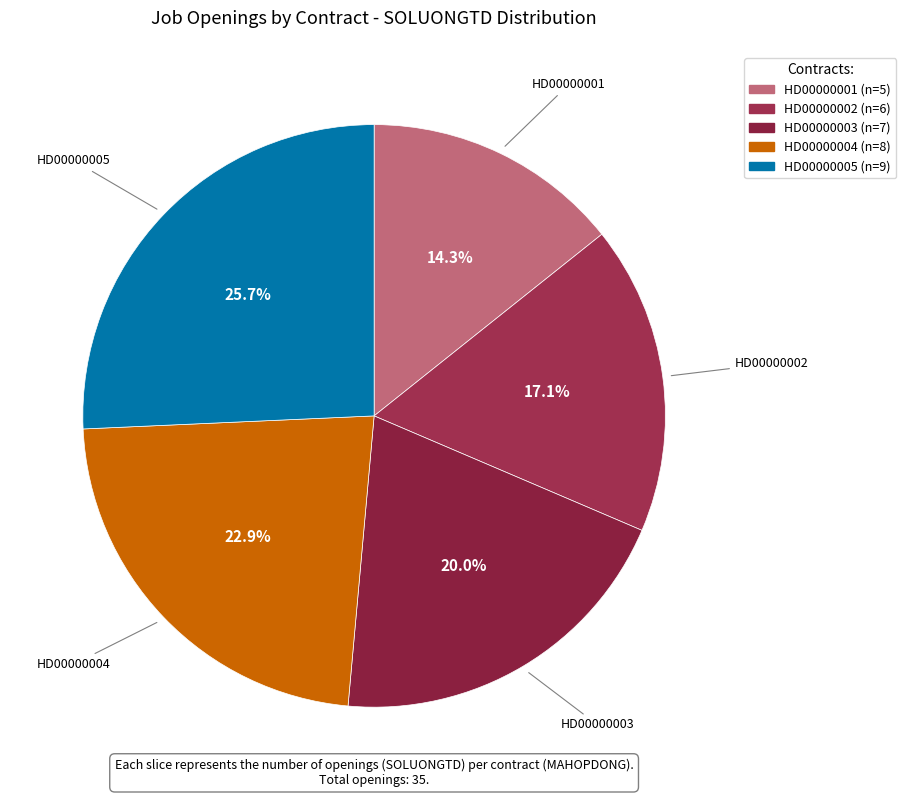

Which has a higher value, HD00000003 or HD00000001?

HD00000003